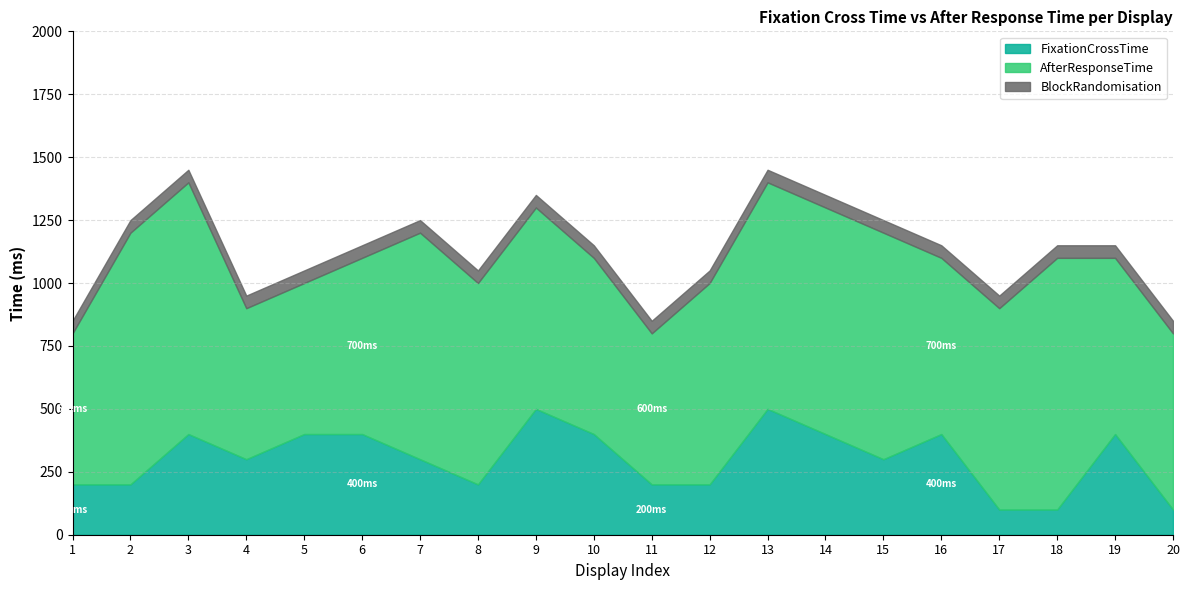

What is the total value across all series at 13?

1450